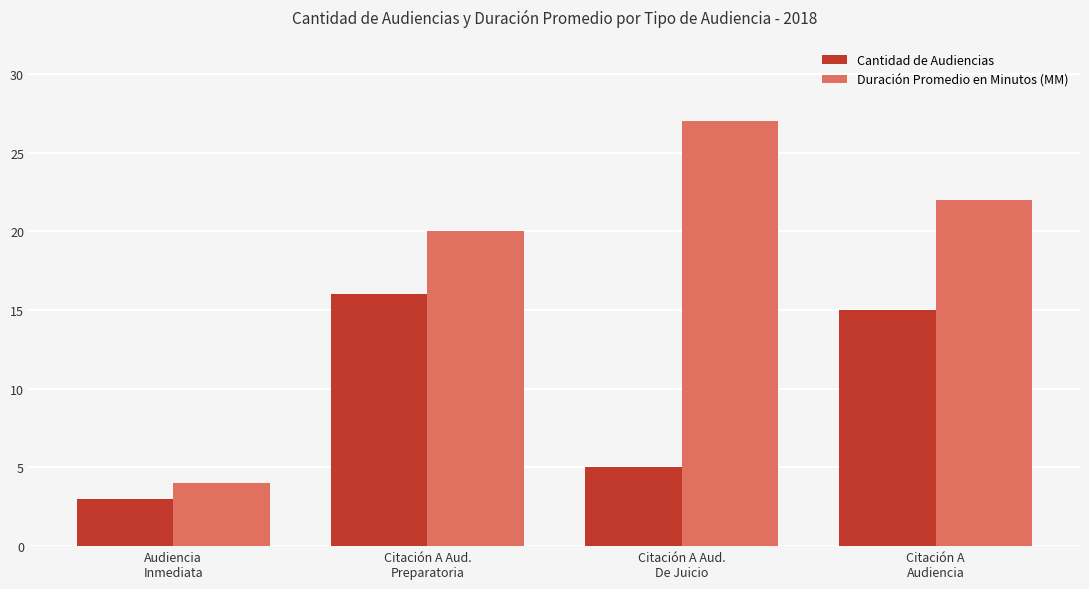

True or false: Cantidad de Audiencias has a value of 3 at Audiencia
Inmediata.

True